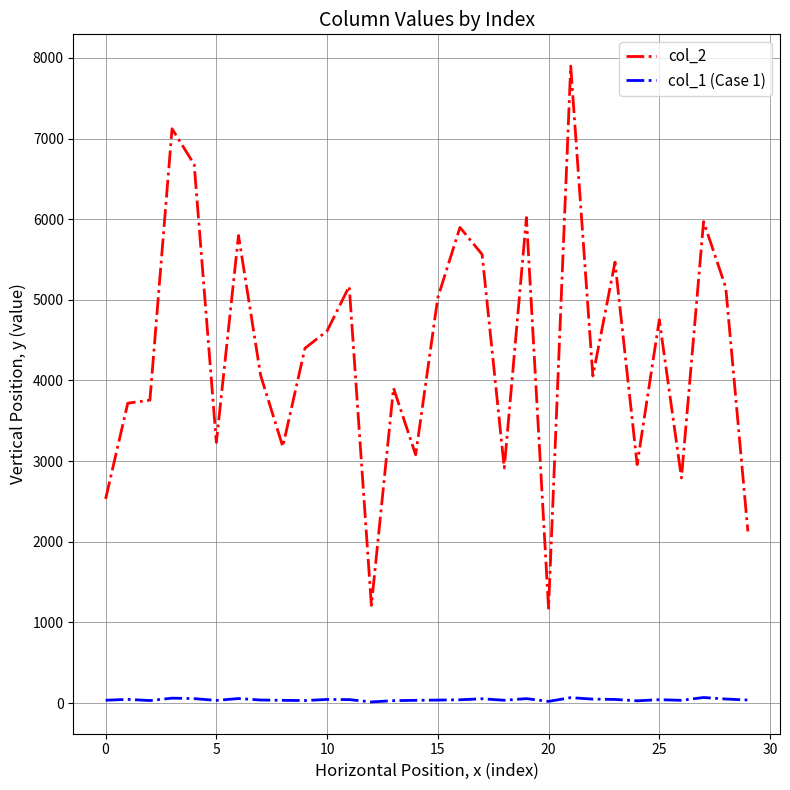

List the series in order of their overall mean, highest first.

col_2, col_1 (Case 1)